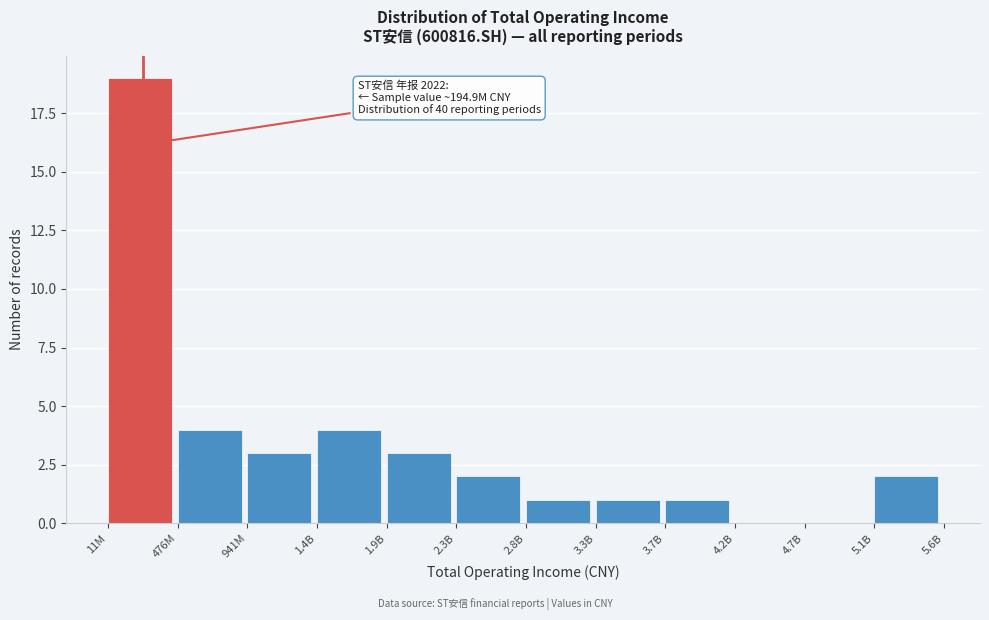

Reading left to right, transcribe all the data shown in this chart.

11M=19	476M=4	941M=3	1.4B=4	1.9B=3	2.3B=2	2.8B=1	3.3B=1	3.7B=1	4.2B=0	4.7B=0	5.1B=2